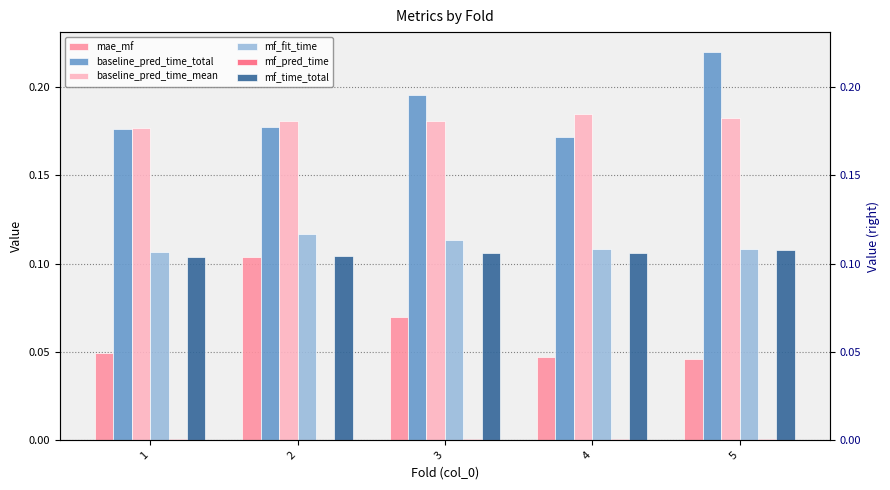

Which has a higher value, 3 or 1?

3